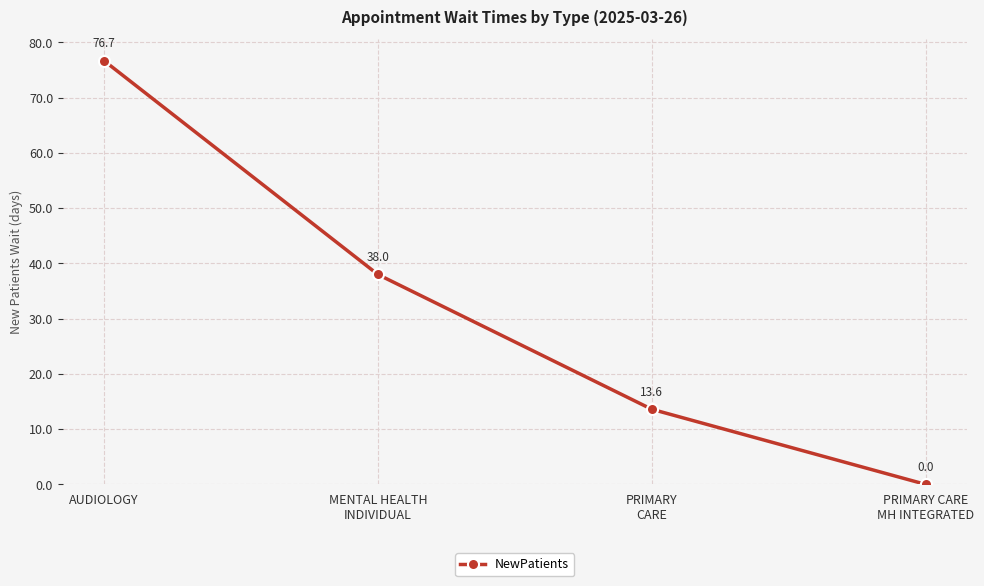

The value at PRIMARY
CARE is 20.5. True or false?

False